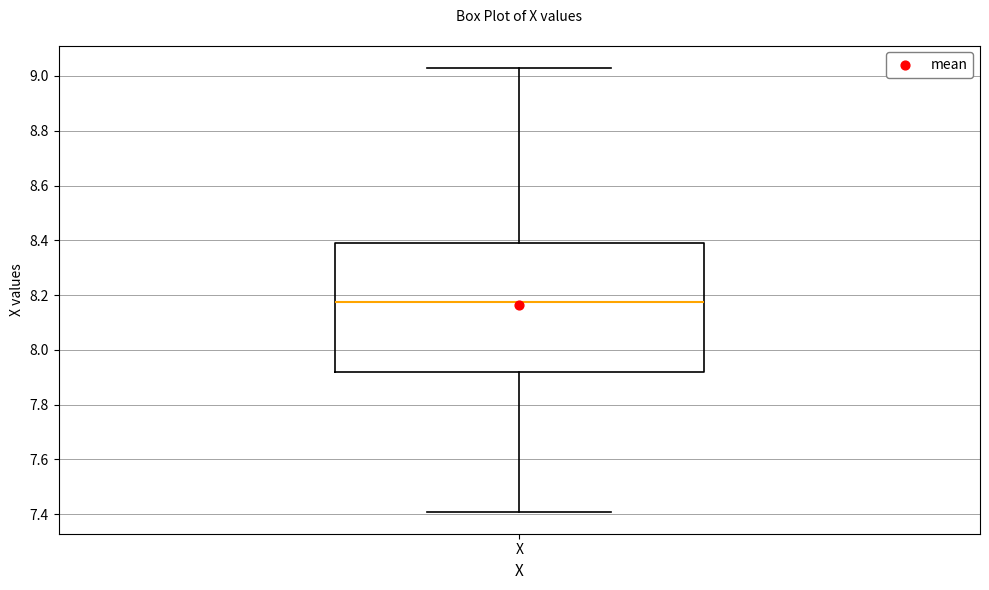

Where is the lower edge of the box for X on the y-axis? The values are not printed on the chart, so give them approximately, as read against the axis.

7.92